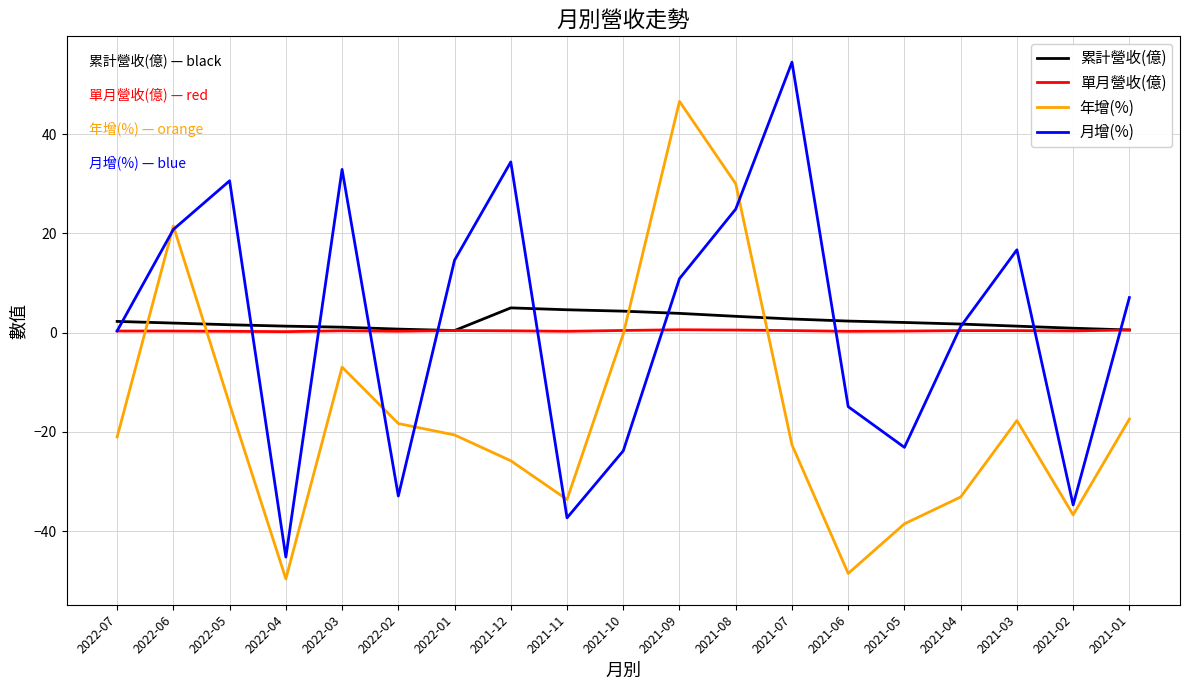

How many times do 累計營收(億) and 年增(%) cross each other?

4